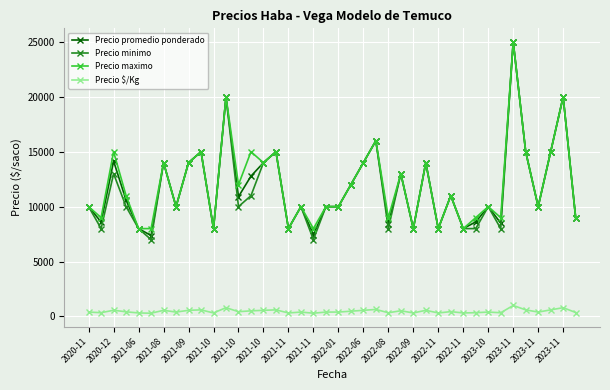

True or false: Precio maximo has more than 2 points higher than both neighbors.

True